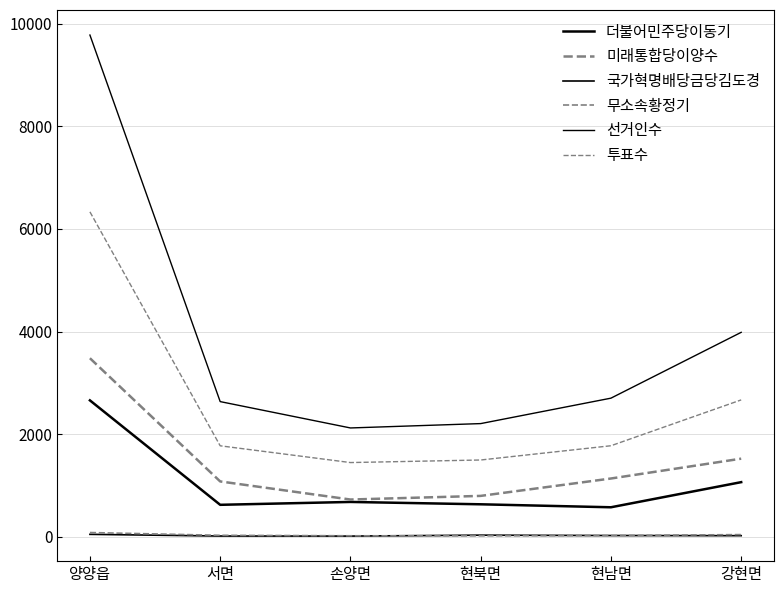

What is the sum of the 무소속황정기 values at 현남면 and 강현면?

60